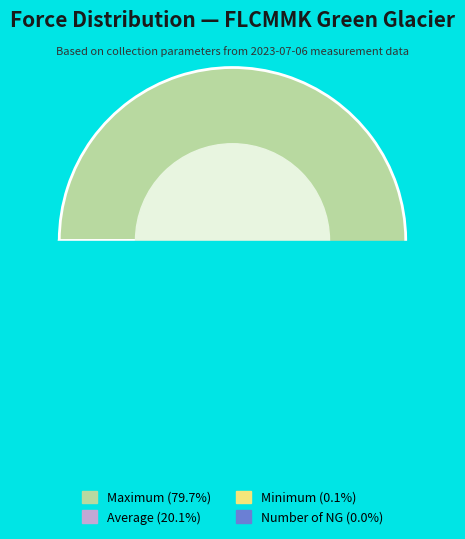

True or false: Maximum accounts for 85% of the total.

False